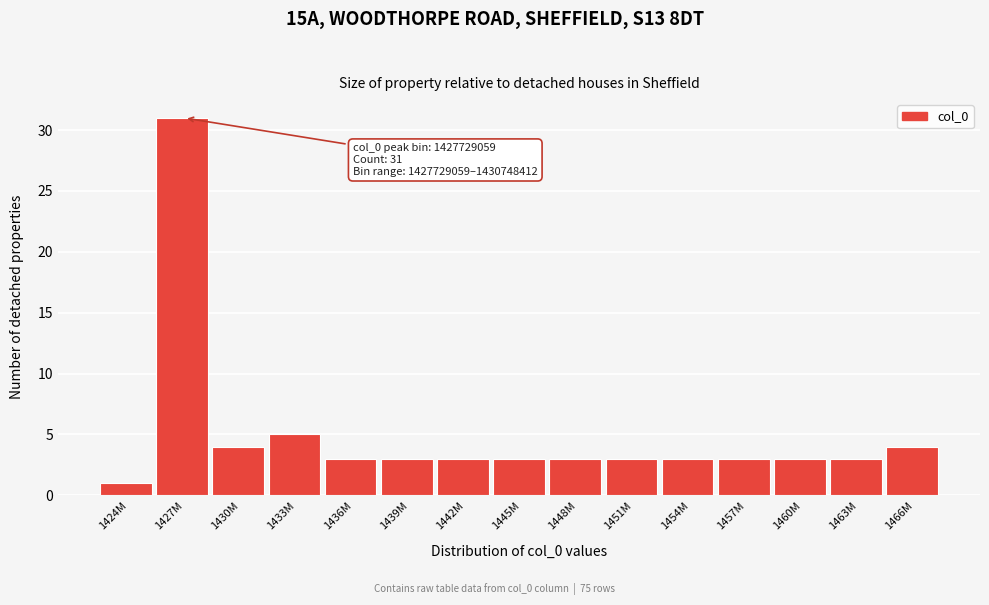

Reading left to right, what are all the values shown in this chart?

1424M=1	1427M=31	1430M=4	1433M=5	1436M=3	1439M=3	1442M=3	1445M=3	1448M=3	1451M=3	1454M=3	1457M=3	1460M=3	1463M=3	1466M=4